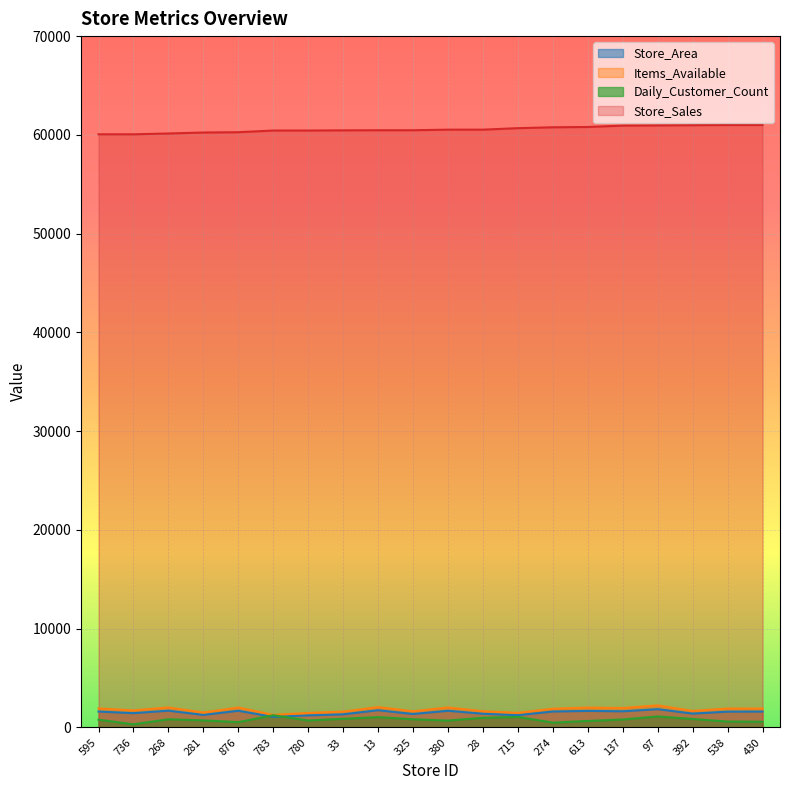

Is it true that Store_Area equals 1691 at 380?

True